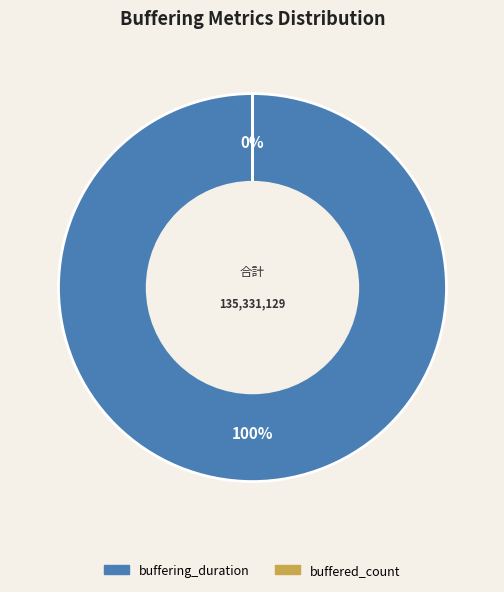

How many segments does this pie chart have?

2